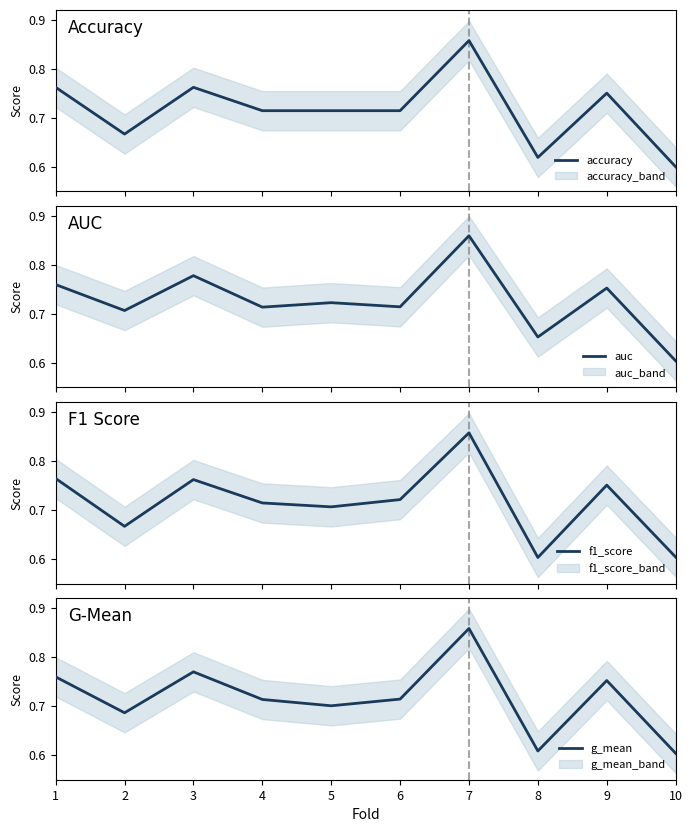

At which category does accuracy reach its first local valley?

2